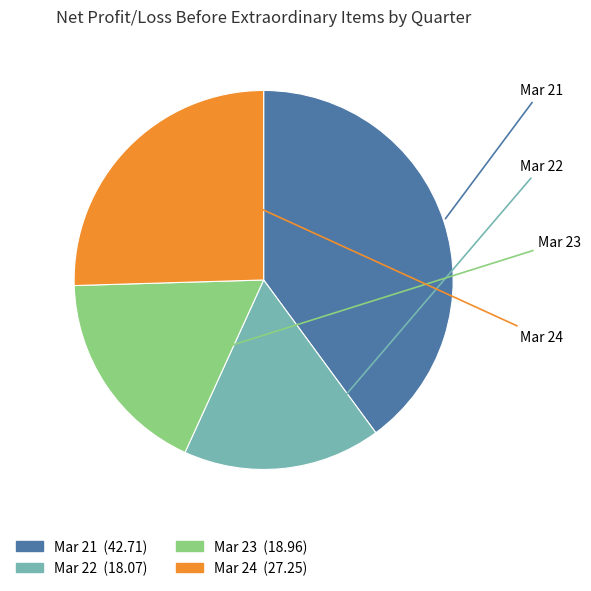

Count the number of slices in the pie.

4